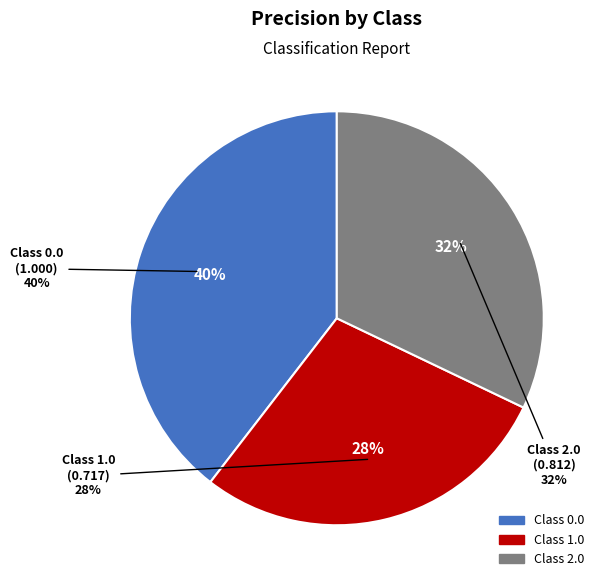

True or false: 0.0 accounts for 54% of the total.

False